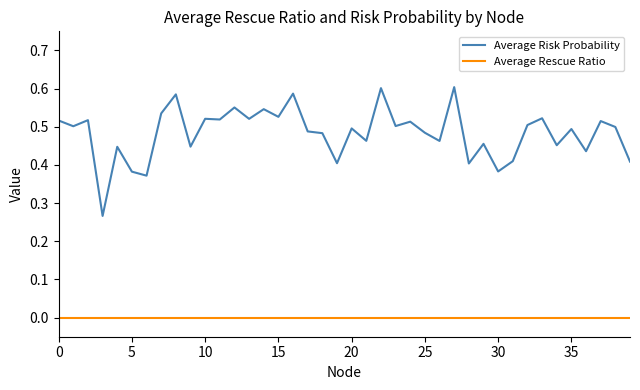

List the series in order of their overall mean, highest first.

Average Risk Probability, Average Rescue Ratio